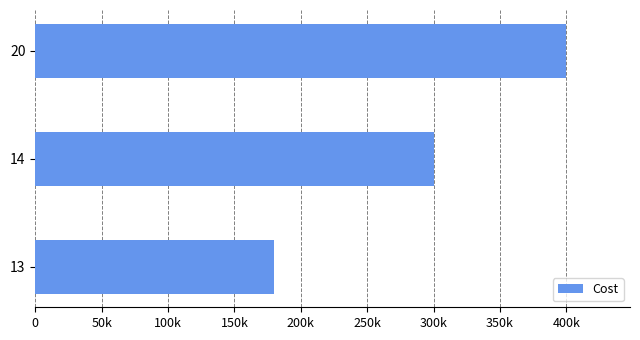

What is the sum of all values?

880000